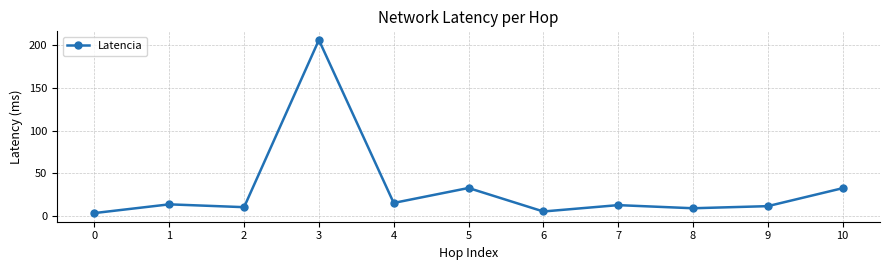

How many lines are shown in the chart?

1